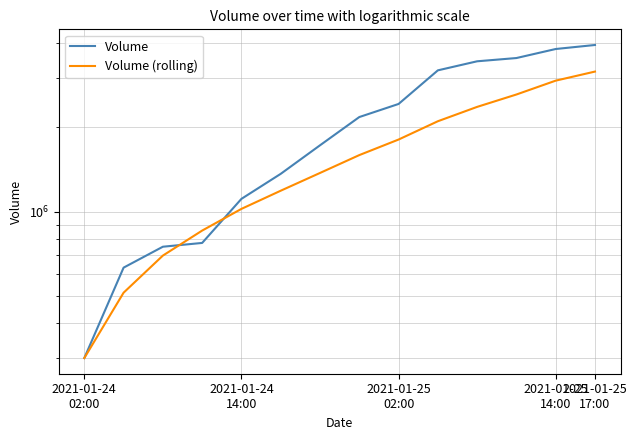

What is the difference between the highest and lowest values at 2021-01-24
14:00?

117618.2